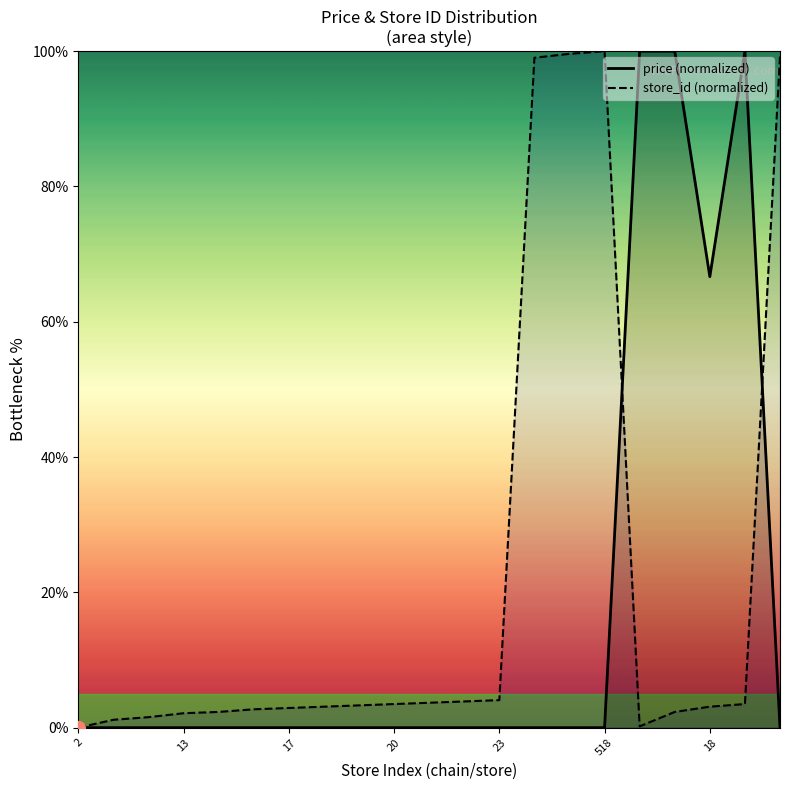

What is the total value across all series at 23?

4.1